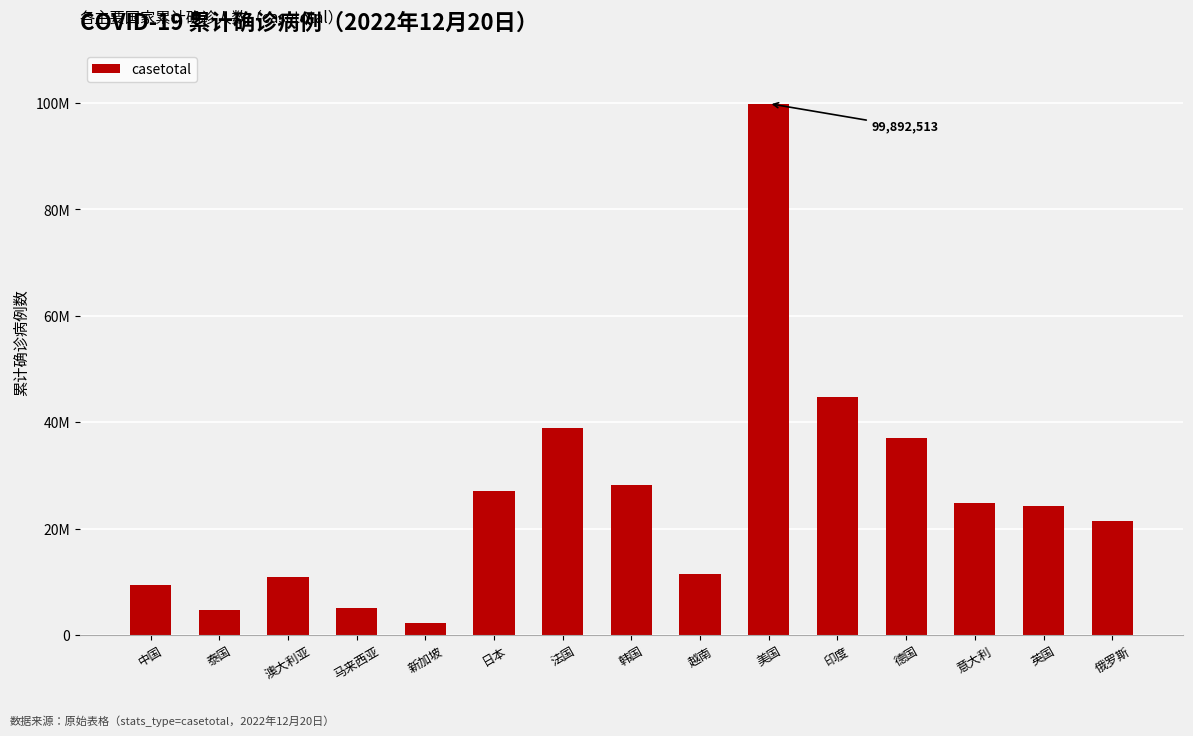

Is it true that the value at 澳大利亚 is 10972385?

True